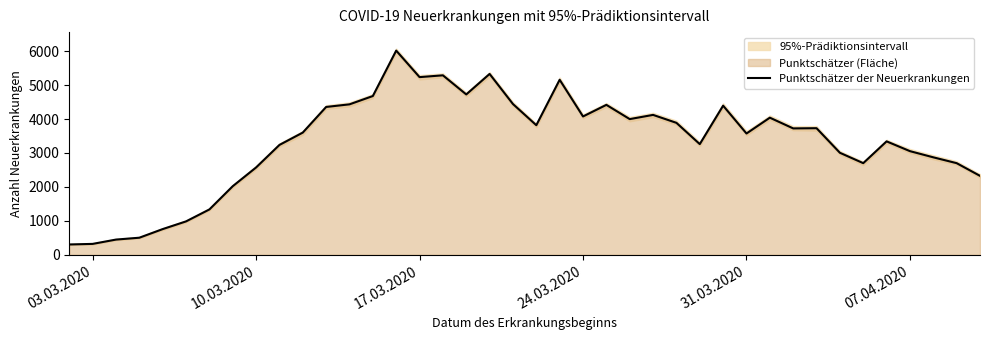

What is the highest value of the Punktschätzer der Neuerkrankungen series?

6016